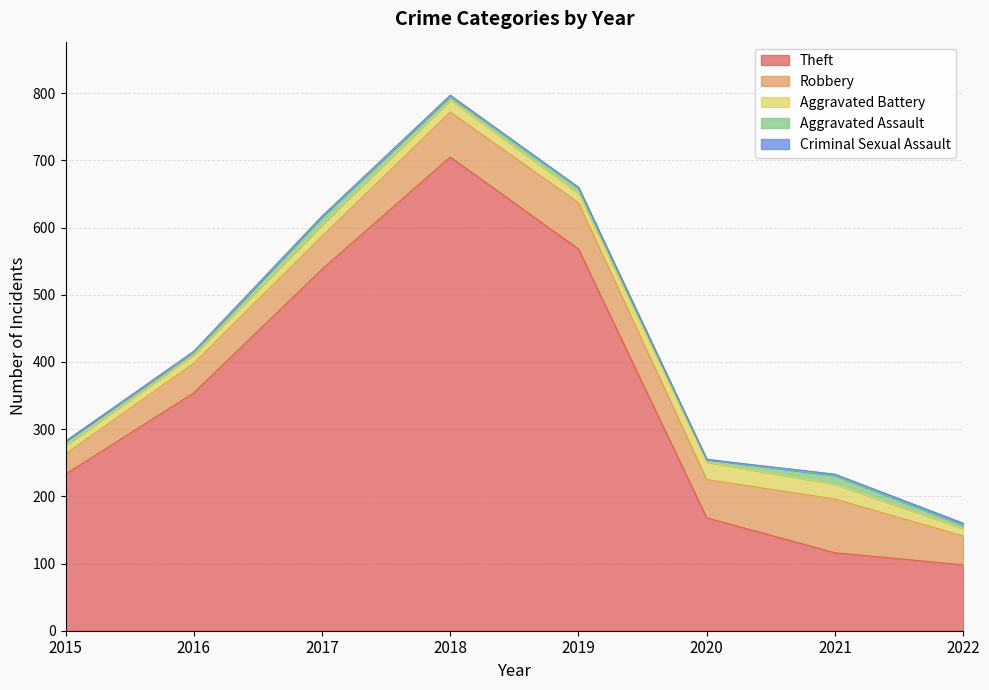

True or false: Criminal Sexual Assault has a value of 1 at 2017.

True